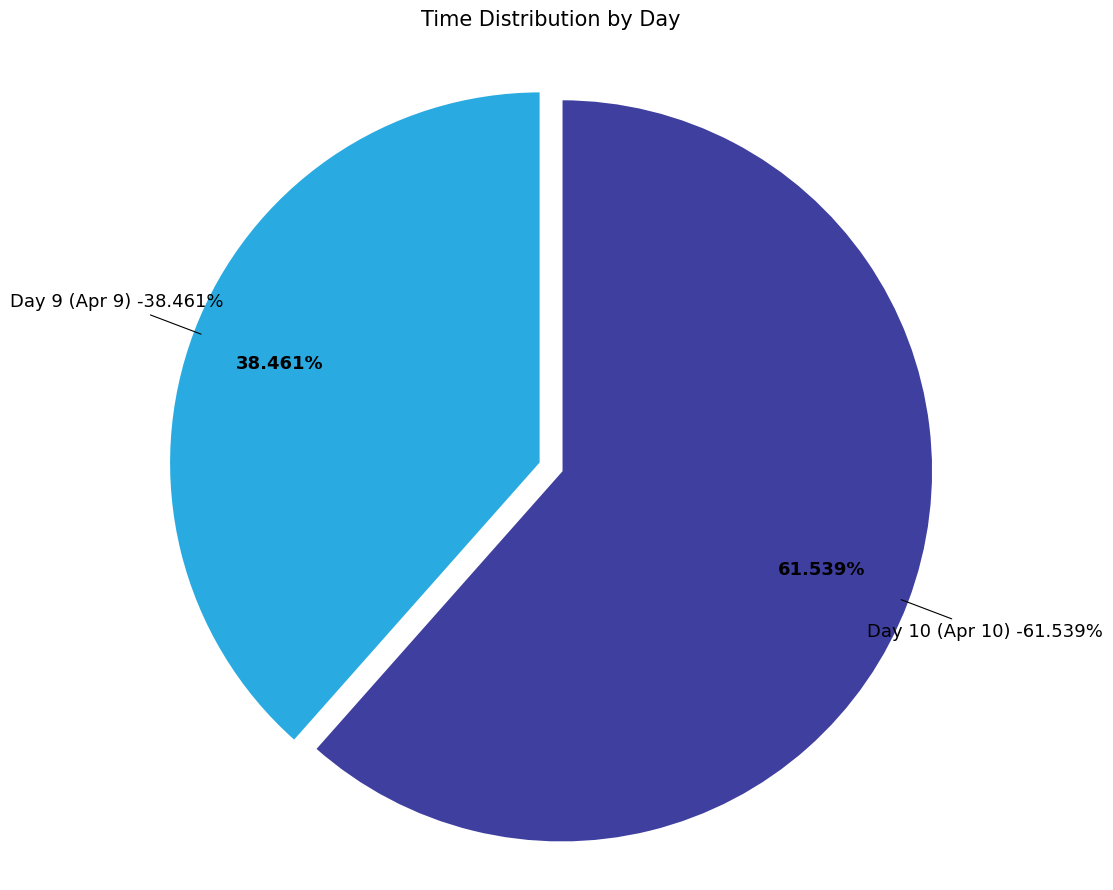

Which category has the smallest portion of the pie?

9